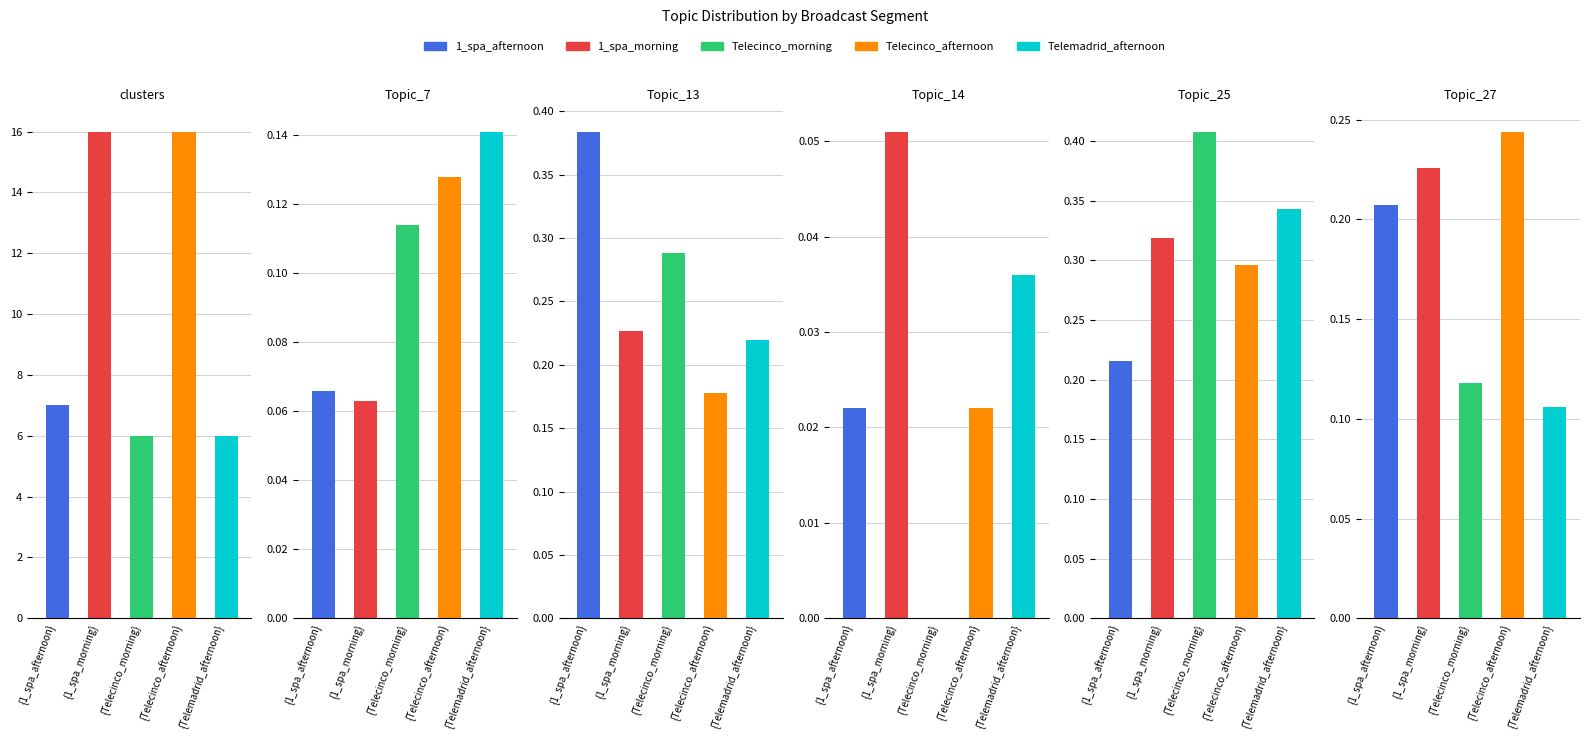

How many bars are there in each group?

6